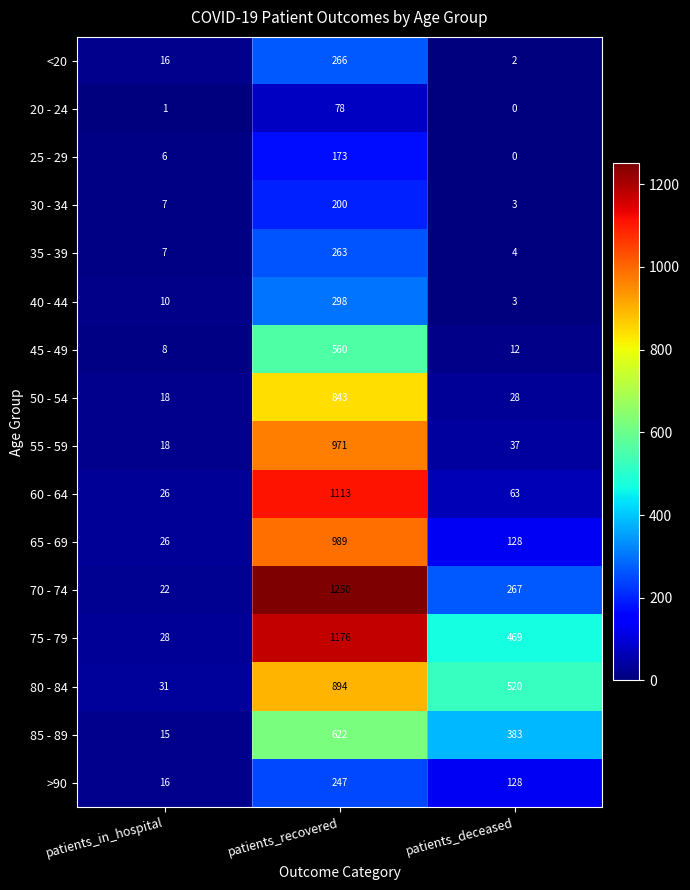

The value of 50 - 54 at patients_recovered is 843. True or false?

True